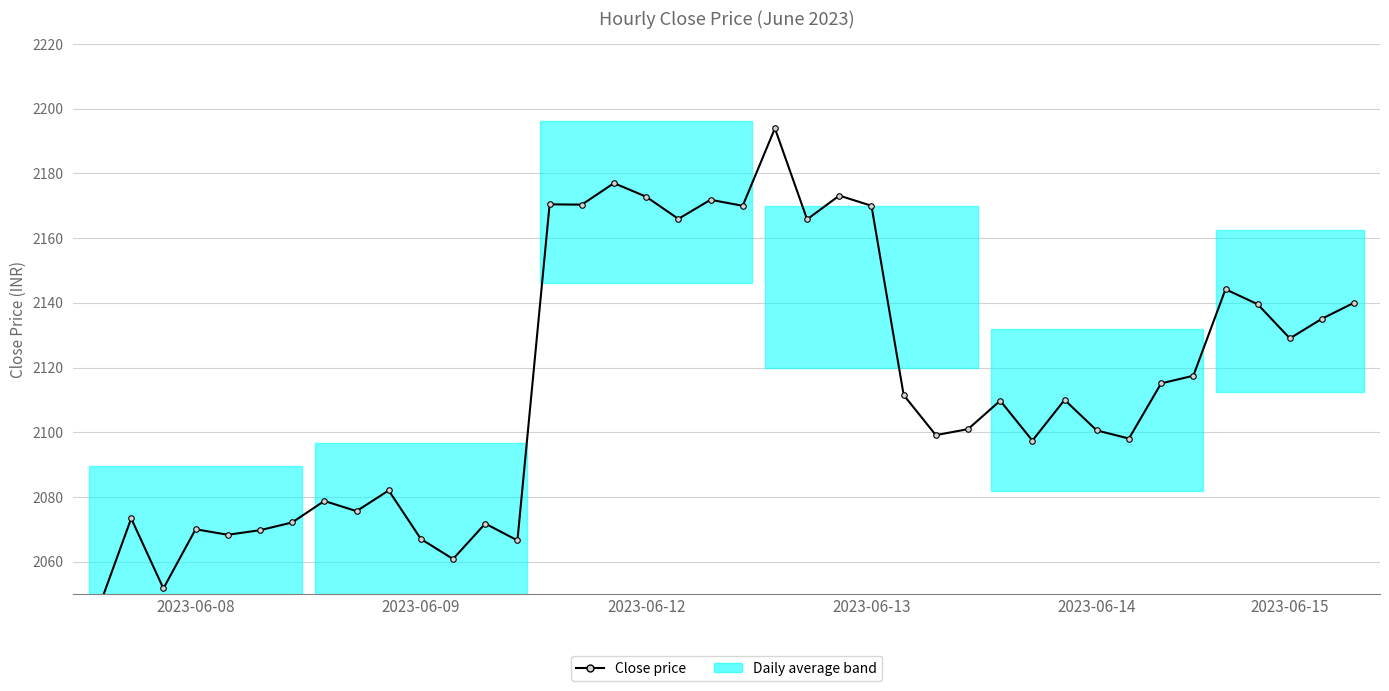

True or false: there are more than 1 points higher than both neighbors.

True